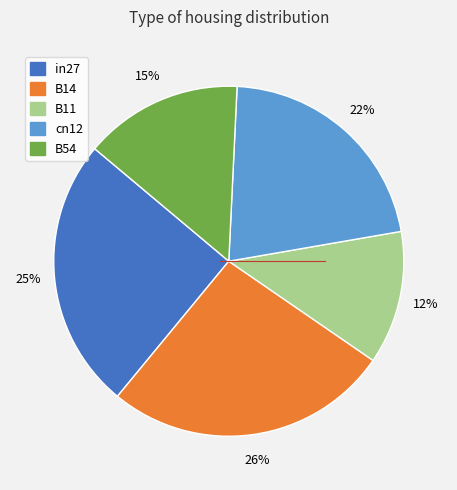

To the nearest percent, what is the average slice percentage?

20%